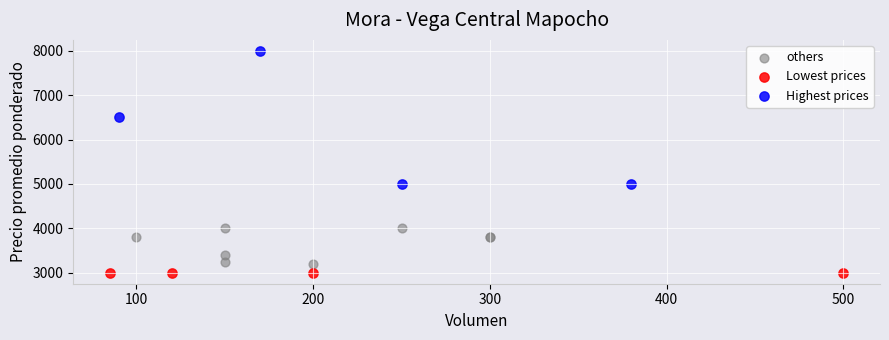

Which series contains the highest Y value?

Highest prices